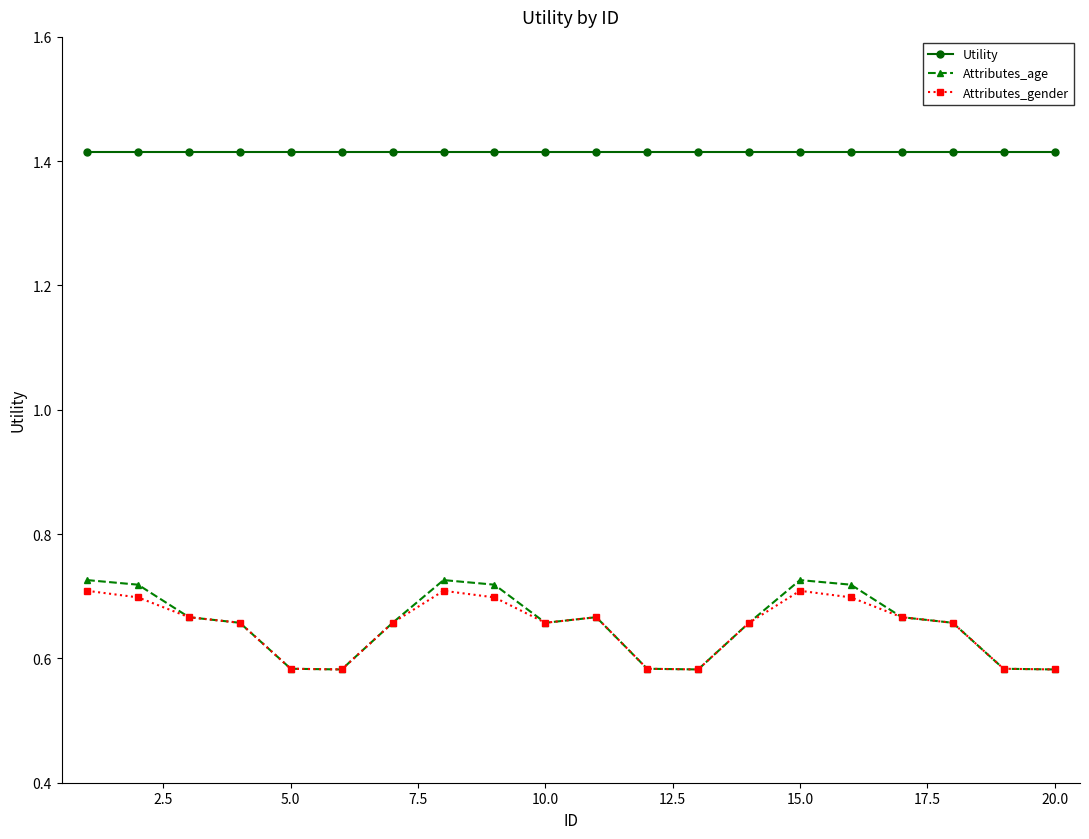

Which series has the largest range (max minus min)?

Attributes_age